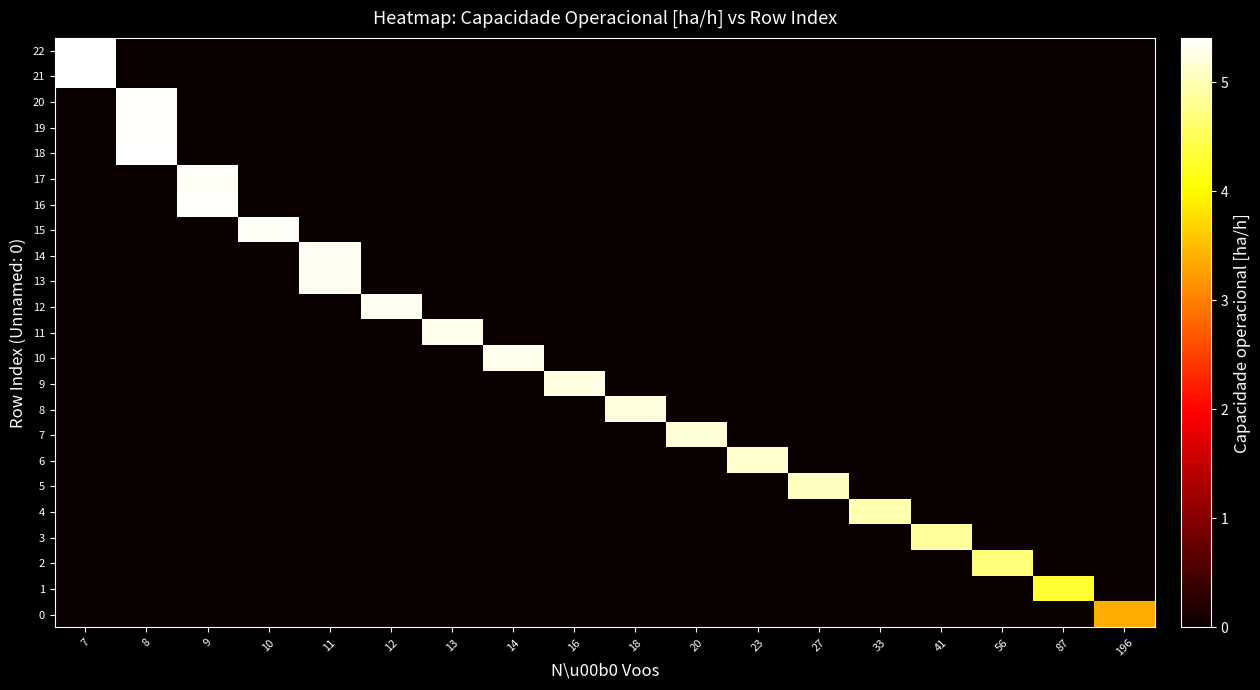

Rank the series at 33 from highest to lowest value.

row_4, row_0, row_1, row_2, row_3, row_5, row_6, row_7, row_8, row_9, row_10, row_11, row_12, row_13, row_14, row_15, row_16, row_17, row_18, row_19, row_20, row_21, row_22